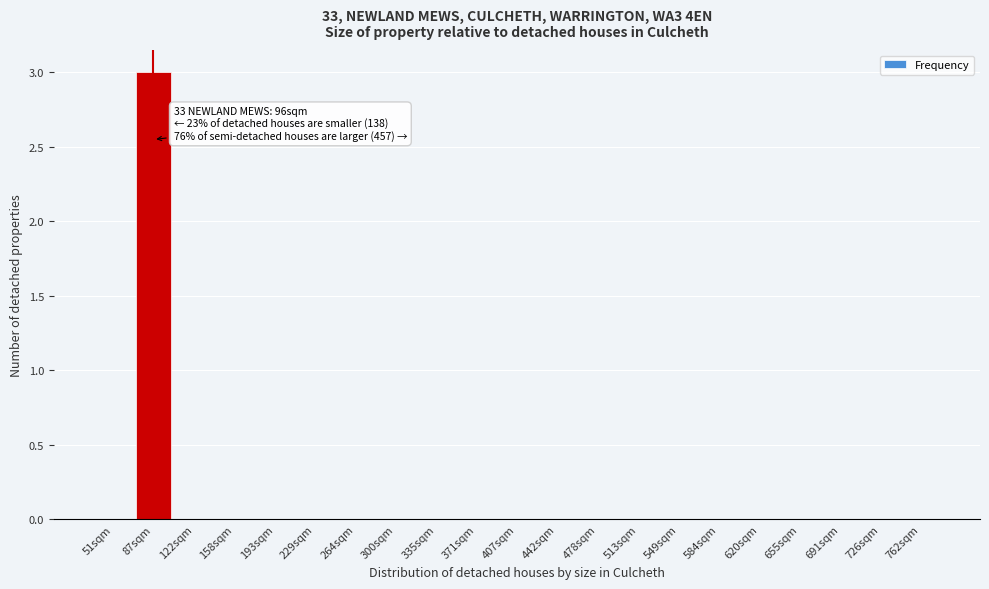

What is the sum of all values?

3